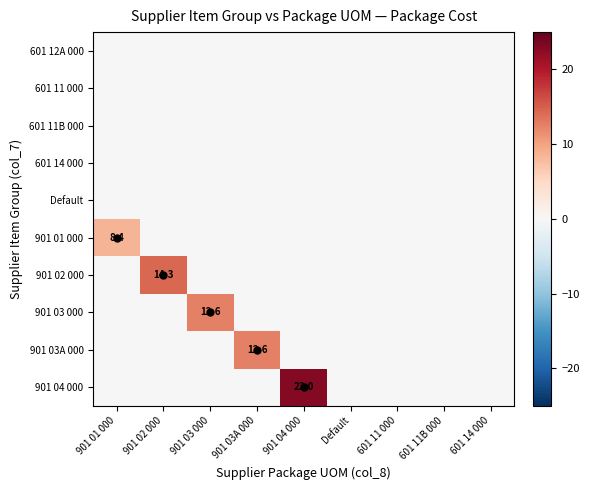

At which category does the chart reach its peak across all series?

901 04 000